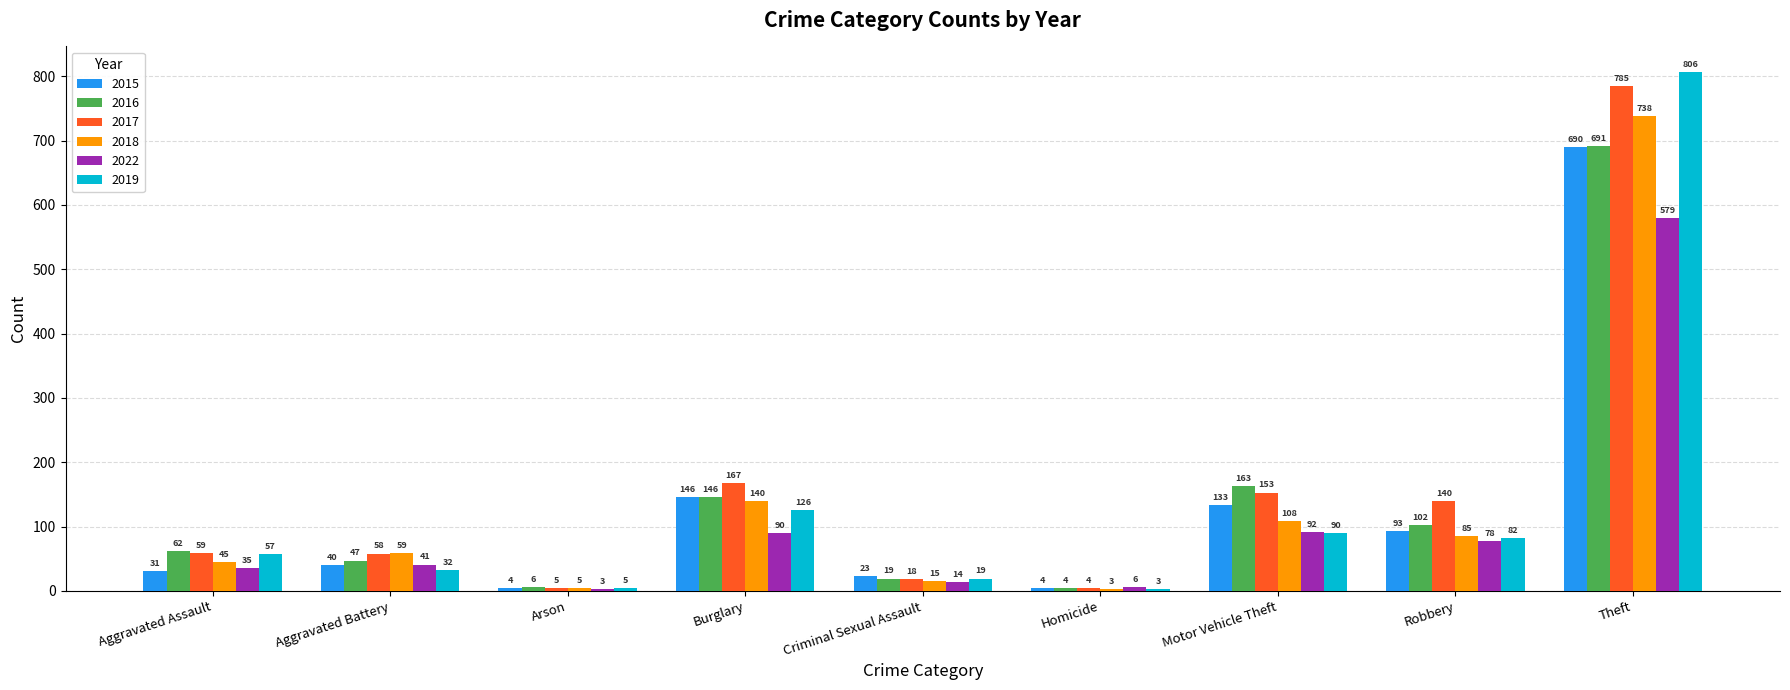

The value of 2015 at Aggravated Battery is 40. True or false?

True